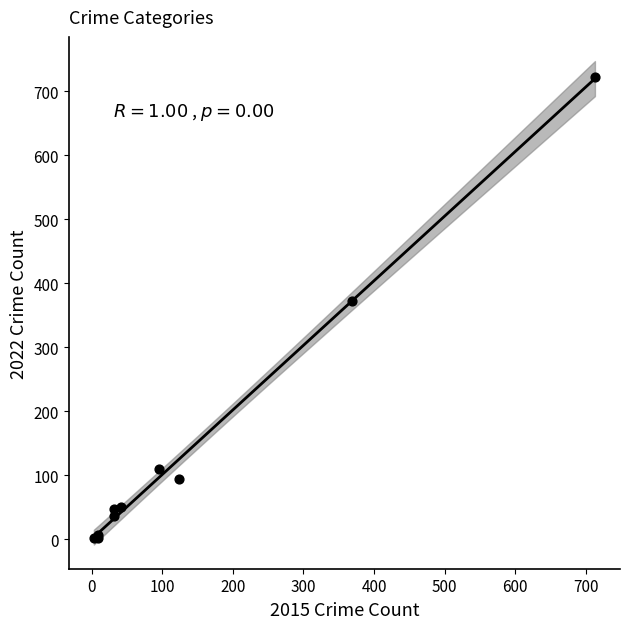

What Y value in the scatter plot is closest to 362?

372